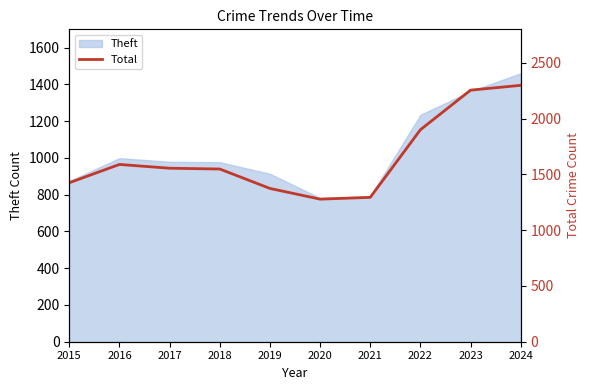

At which category does the chart reach its minimum across all series?

2020